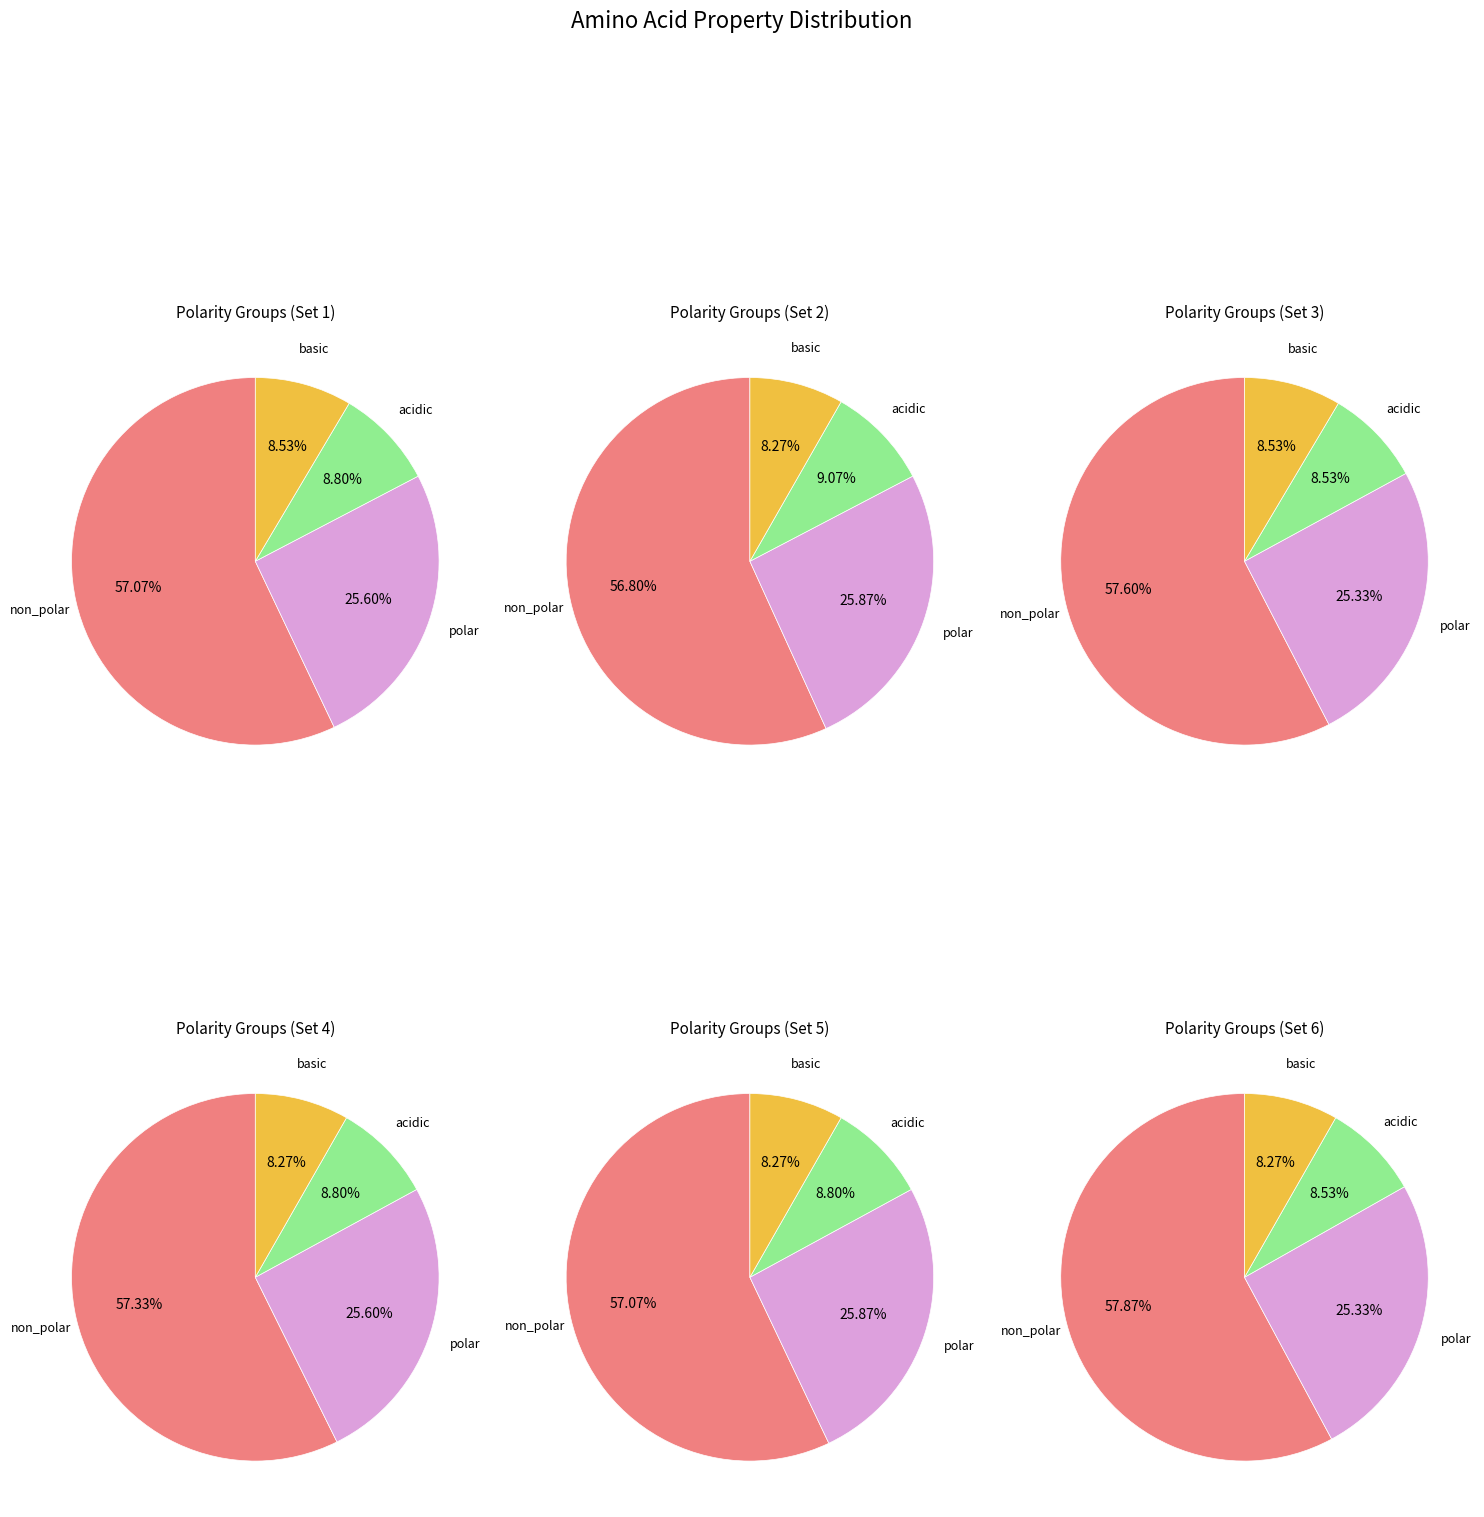

How many slices are in this pie chart?

4